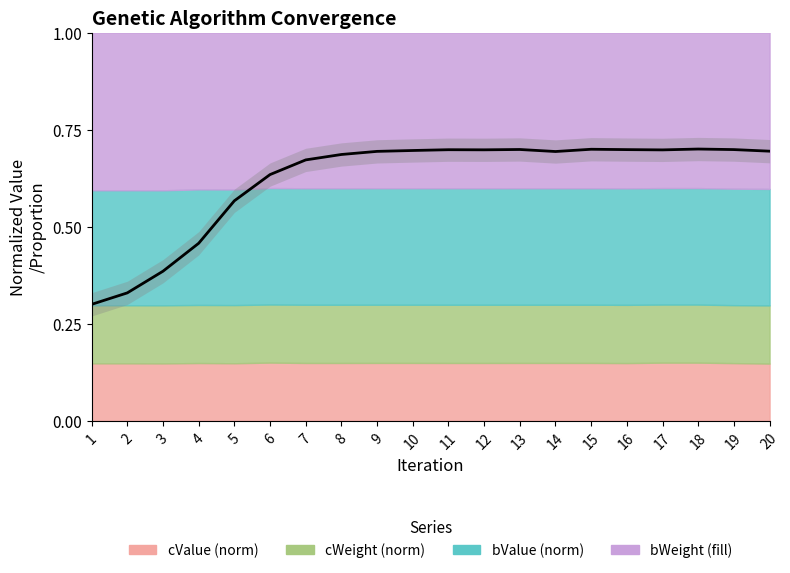

Rank the categories by value from lowest to highest.

1, 2, 3, 4, 5, 6, 7, 8, 14, 9, 20, 10, 17, 12, 11, 16, 19, 13, 15, 18